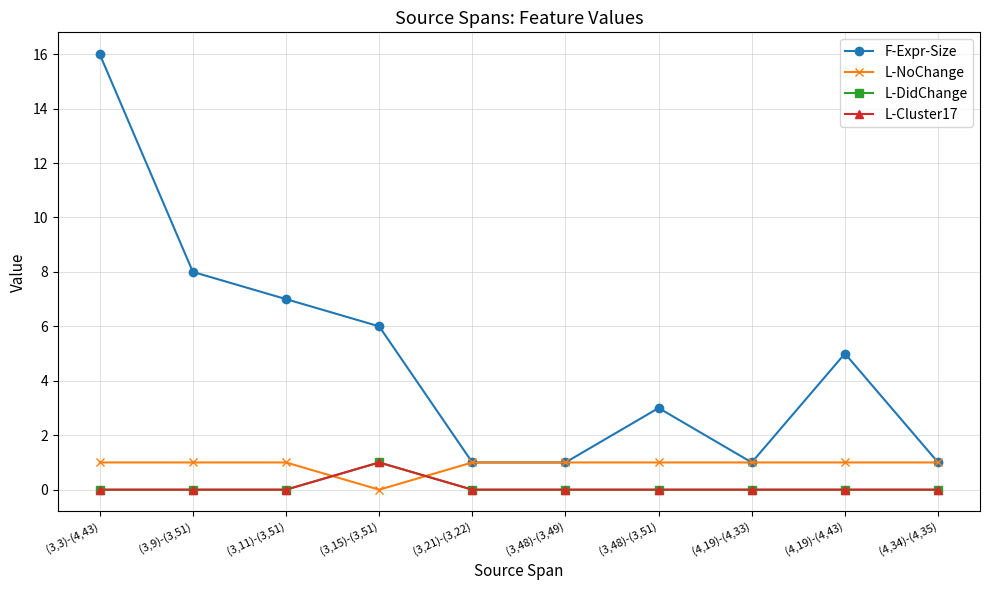

What is the total value across all series at (3,21)-(3,22)?

2